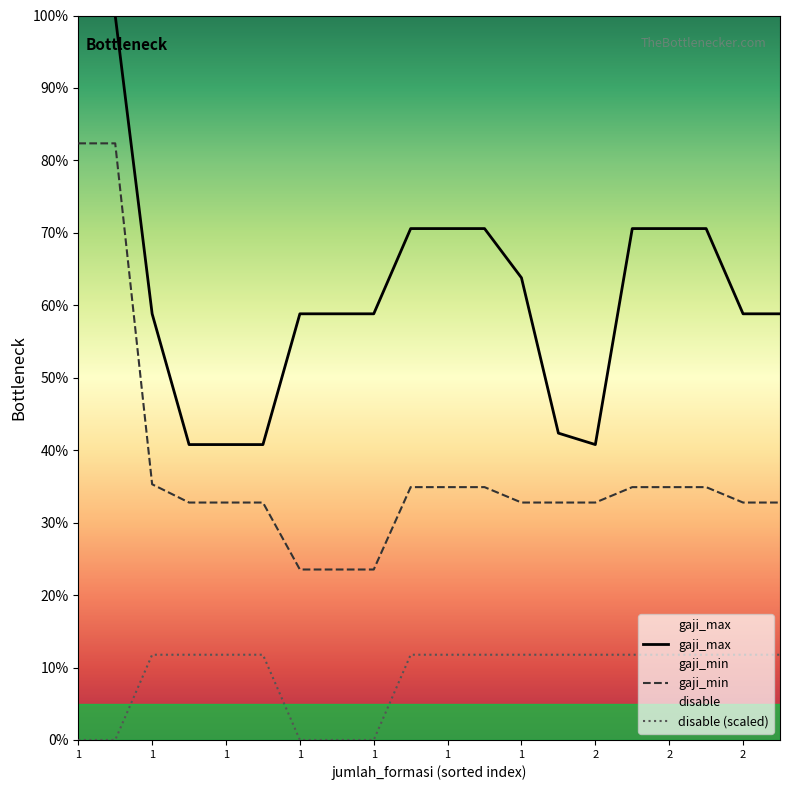

How many values in the gaji_min series exceed 32?

17